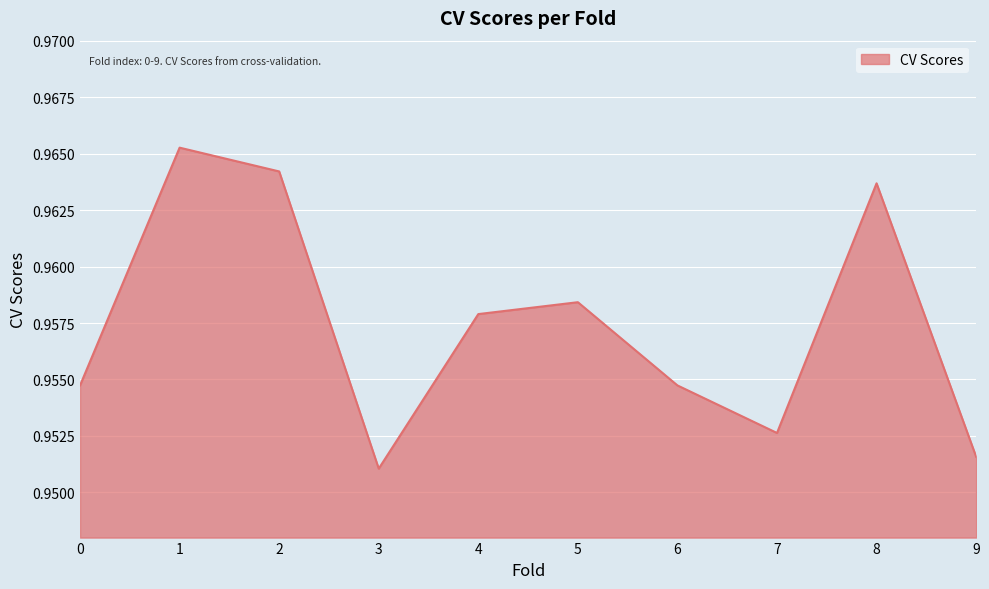

At which category does the chart reach its minimum across all series?

3